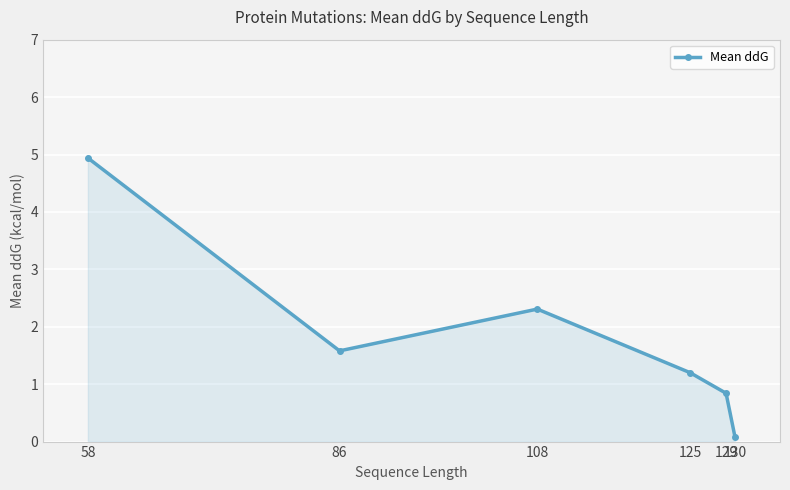

Does the chart have visible grid lines?

Yes